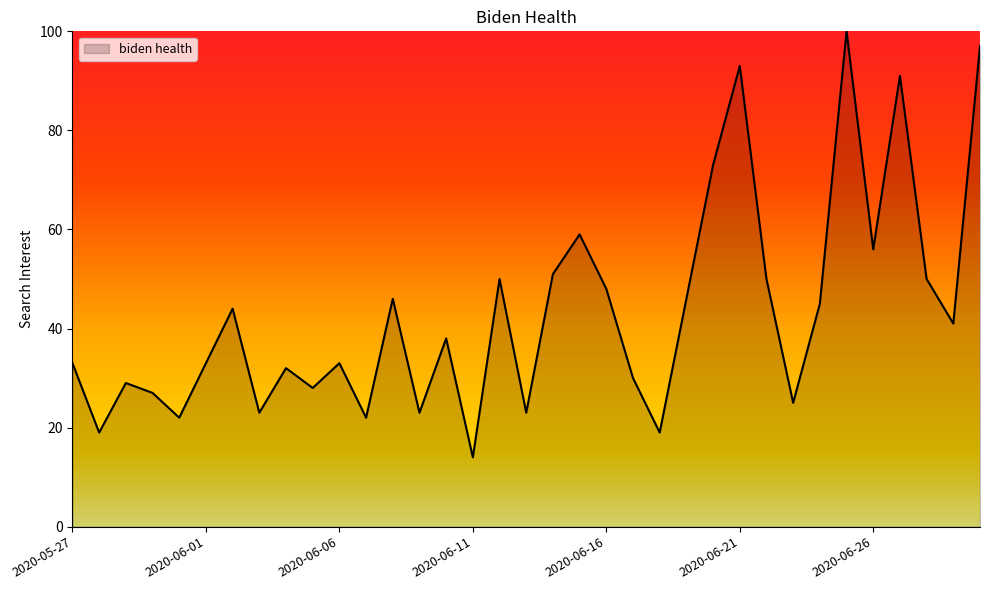

What is the greatest value displayed?

100